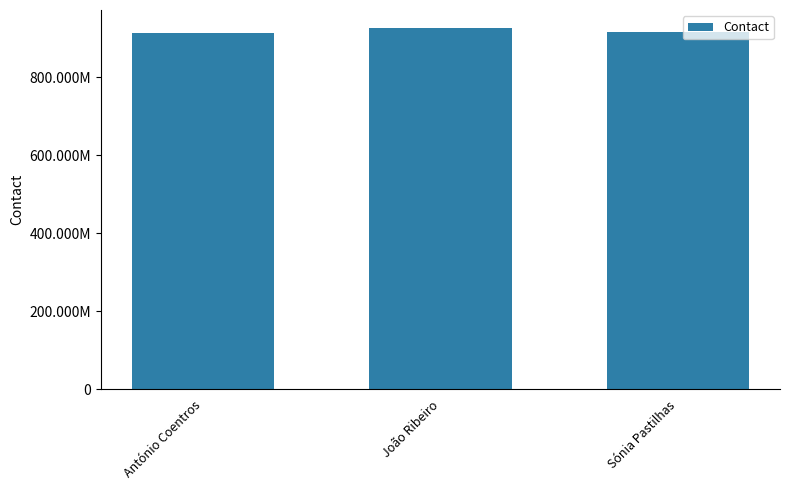

Are the bars horizontal?

No